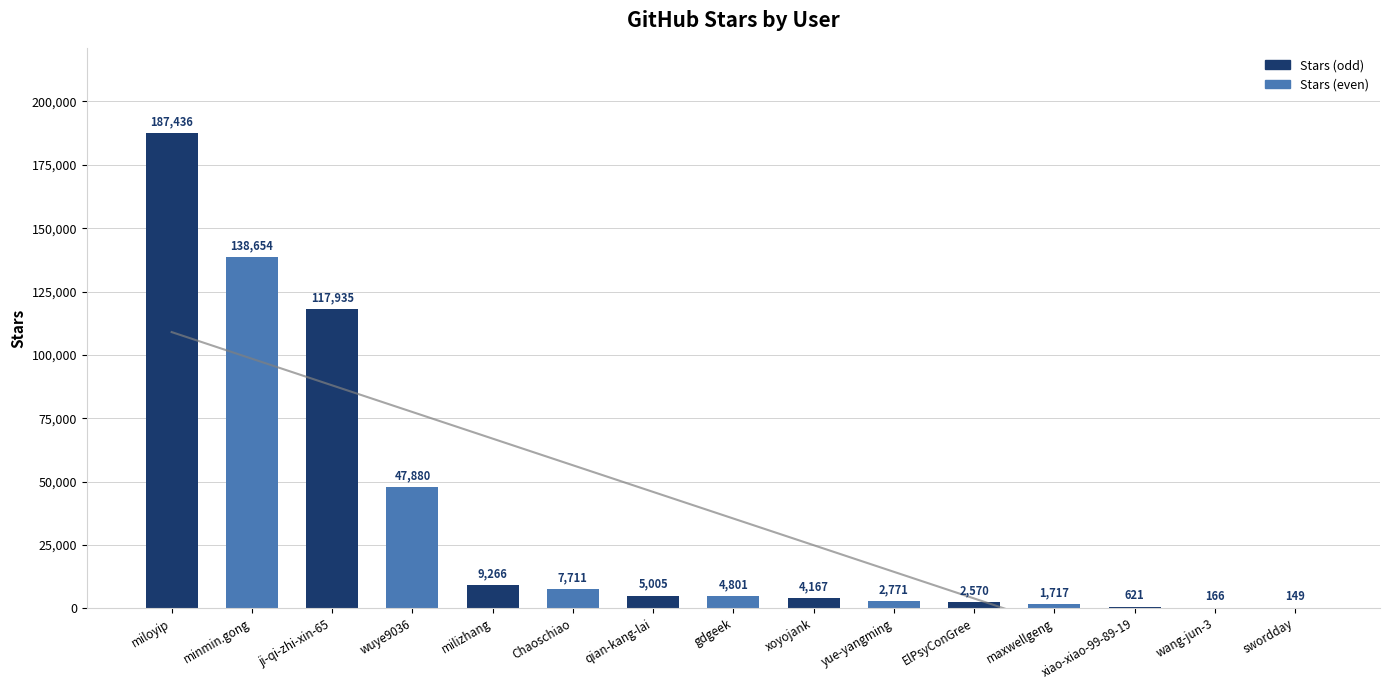

Are the bars horizontal?

No